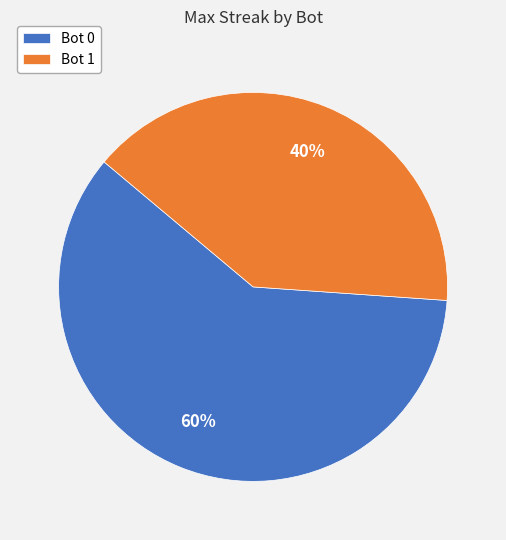

To the nearest percent, what is the difference between the largest and smallest slice percentages?

20%